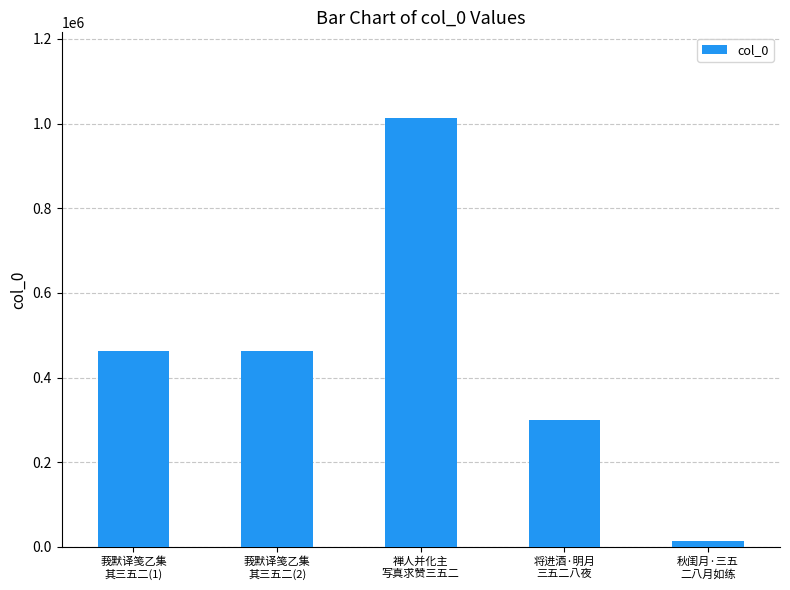

What is the difference between the second highest and second lowest values?

164075